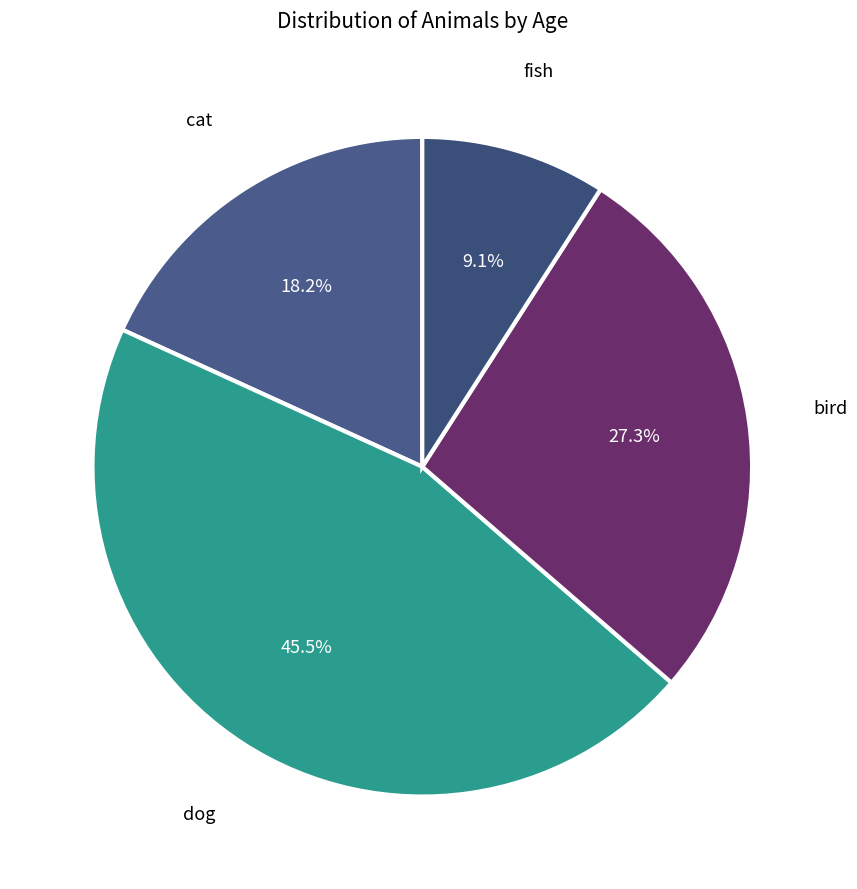

To the nearest percent, what is the combined percentage of cat and bird?

45%